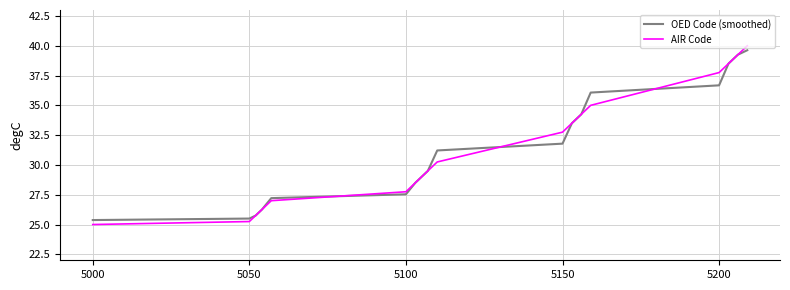

Which series has the widest spread of values?

AIR Code